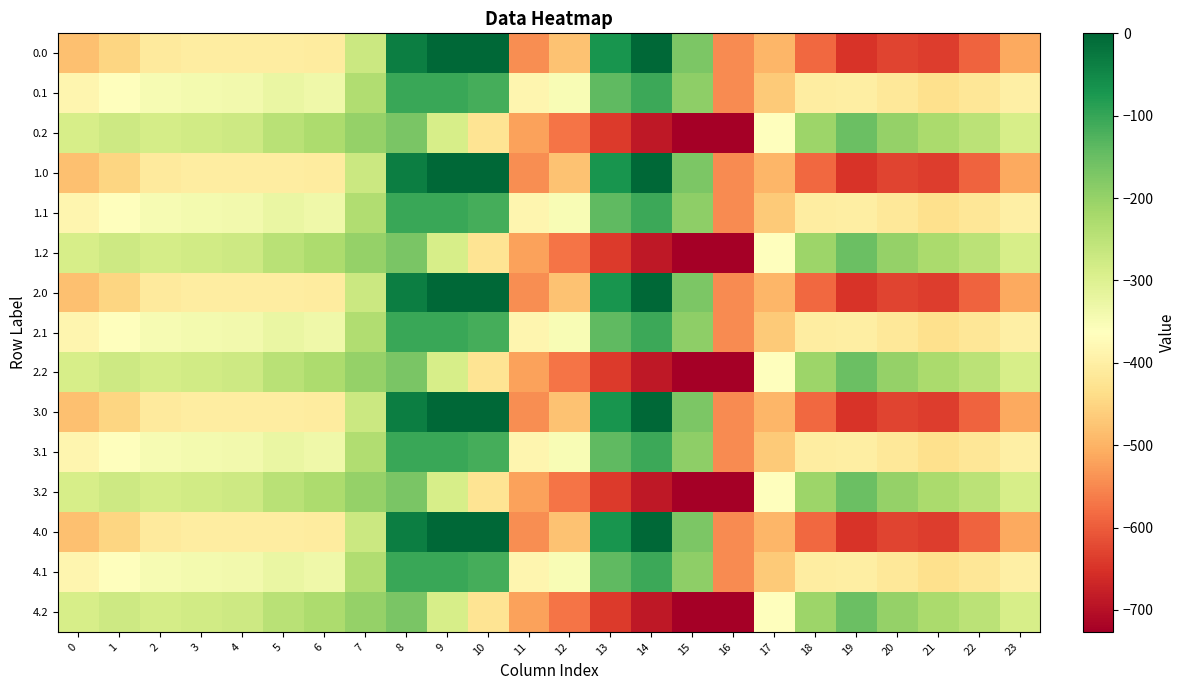

Reading left to right, extract all data points from this chart.

0.0: 0=-482.0	1=-449.5	2=-410.3	3=-404.4	4=-404.9	5=-403.8	6=-408.0	7=-270.7	8=-35.0	9=0.0	10=0.0	11=-544.3	12=-477.2	13=-70.2	14=-0.3	15=-172.8	16=-545.4	17=-494.8	18=-586.7	19=-649.2	20=-629.9	21=-638.4	22=-592.3	23=-511.3
0.1: 0=-384.6	1=-361.1	2=-347.9	3=-342.7	4=-339.6	5=-325.7	6=-332.2	7=-234.9	8=-102.3	9=-104.8	10=-114.0	11=-384.7	12=-350.8	13=-141.2	14=-105.5	15=-190.4	16=-547.3	17=-466.6	18=-405.4	19=-400.2	20=-414.5	21=-432.4	22=-419.9	23=-399.4
0.2: 0=-287.1	1=-272.7	2=-285.5	3=-281.0	4=-274.4	5=-245.0	6=-228.8	7=-199.0	8=-169.5	9=-288.5	10=-423.5	11=-520.6	12=-571.2	13=-640.4	14=-687.4	15=-725.8	16=-726.6	17=-362.4	18=-210.0	19=-151.0	20=-199.2	21=-226.4	22=-247.4	23=-287.5
1.0: 0=-482.0	1=-449.5	2=-410.3	3=-404.4	4=-404.9	5=-403.8	6=-408.0	7=-270.7	8=-35.0	9=0.0	10=0.0	11=-544.3	12=-477.2	13=-70.2	14=-0.3	15=-172.8	16=-545.4	17=-494.8	18=-586.7	19=-649.2	20=-629.9	21=-638.4	22=-592.3	23=-511.3
1.1: 0=-384.6	1=-361.1	2=-347.9	3=-342.7	4=-339.6	5=-325.7	6=-332.2	7=-234.9	8=-102.3	9=-104.8	10=-114.0	11=-384.7	12=-350.8	13=-141.2	14=-105.5	15=-190.4	16=-547.3	17=-466.6	18=-405.4	19=-400.2	20=-414.5	21=-432.4	22=-419.9	23=-399.4
1.2: 0=-287.1	1=-272.7	2=-285.5	3=-281.0	4=-274.4	5=-245.0	6=-228.8	7=-199.0	8=-169.5	9=-288.5	10=-423.5	11=-520.6	12=-571.2	13=-640.4	14=-687.4	15=-725.8	16=-726.6	17=-362.4	18=-210.0	19=-151.0	20=-199.2	21=-226.4	22=-247.4	23=-287.5
2.0: 0=-482.0	1=-449.5	2=-410.3	3=-404.4	4=-404.9	5=-403.8	6=-408.0	7=-270.7	8=-35.0	9=0.0	10=0.0	11=-544.3	12=-477.2	13=-70.2	14=-0.3	15=-172.8	16=-545.4	17=-494.8	18=-586.7	19=-649.2	20=-629.9	21=-638.4	22=-592.3	23=-511.3
2.1: 0=-384.6	1=-361.1	2=-347.9	3=-342.7	4=-339.6	5=-325.7	6=-332.2	7=-234.9	8=-102.3	9=-104.8	10=-114.0	11=-384.7	12=-350.8	13=-141.2	14=-105.5	15=-190.4	16=-547.3	17=-466.6	18=-405.4	19=-400.2	20=-414.5	21=-432.4	22=-419.9	23=-399.4
2.2: 0=-287.1	1=-272.7	2=-285.5	3=-281.0	4=-274.4	5=-245.0	6=-228.8	7=-199.0	8=-169.5	9=-288.5	10=-423.5	11=-520.6	12=-571.2	13=-640.4	14=-687.4	15=-725.8	16=-726.6	17=-362.4	18=-210.0	19=-151.0	20=-199.2	21=-226.4	22=-247.4	23=-287.5
3.0: 0=-482.0	1=-449.5	2=-410.3	3=-404.4	4=-404.9	5=-403.8	6=-408.0	7=-270.7	8=-35.0	9=0.0	10=0.0	11=-544.3	12=-477.2	13=-70.2	14=-0.3	15=-172.8	16=-545.4	17=-494.8	18=-586.7	19=-649.2	20=-629.9	21=-638.4	22=-592.3	23=-511.3
3.1: 0=-384.6	1=-361.1	2=-347.9	3=-342.7	4=-339.6	5=-325.7	6=-332.2	7=-234.9	8=-102.3	9=-104.8	10=-114.0	11=-384.7	12=-350.8	13=-141.2	14=-105.5	15=-190.4	16=-547.3	17=-466.6	18=-405.4	19=-400.2	20=-414.5	21=-432.4	22=-419.9	23=-399.4
3.2: 0=-287.1	1=-272.7	2=-285.5	3=-281.0	4=-274.4	5=-245.0	6=-228.8	7=-199.0	8=-169.5	9=-288.5	10=-423.5	11=-520.6	12=-571.2	13=-640.4	14=-687.4	15=-725.8	16=-726.6	17=-362.4	18=-210.0	19=-151.0	20=-199.2	21=-226.4	22=-247.4	23=-287.5
4.0: 0=-482.0	1=-449.5	2=-410.3	3=-404.4	4=-404.9	5=-403.8	6=-408.0	7=-270.7	8=-35.0	9=0.0	10=0.0	11=-544.3	12=-477.2	13=-70.2	14=-0.3	15=-172.8	16=-545.4	17=-494.8	18=-586.7	19=-649.2	20=-629.9	21=-638.4	22=-592.3	23=-511.3
4.1: 0=-384.6	1=-361.1	2=-347.9	3=-342.7	4=-339.6	5=-325.7	6=-332.2	7=-234.9	8=-102.3	9=-104.8	10=-114.0	11=-384.7	12=-350.8	13=-141.2	14=-105.5	15=-190.4	16=-547.3	17=-466.6	18=-405.4	19=-400.2	20=-414.5	21=-432.4	22=-419.9	23=-399.4
4.2: 0=-287.1	1=-272.7	2=-285.5	3=-281.0	4=-274.4	5=-245.0	6=-228.8	7=-199.0	8=-169.5	9=-288.5	10=-423.5	11=-520.6	12=-571.2	13=-640.4	14=-687.4	15=-725.8	16=-726.6	17=-362.4	18=-210.0	19=-151.0	20=-199.2	21=-226.4	22=-247.4	23=-287.5